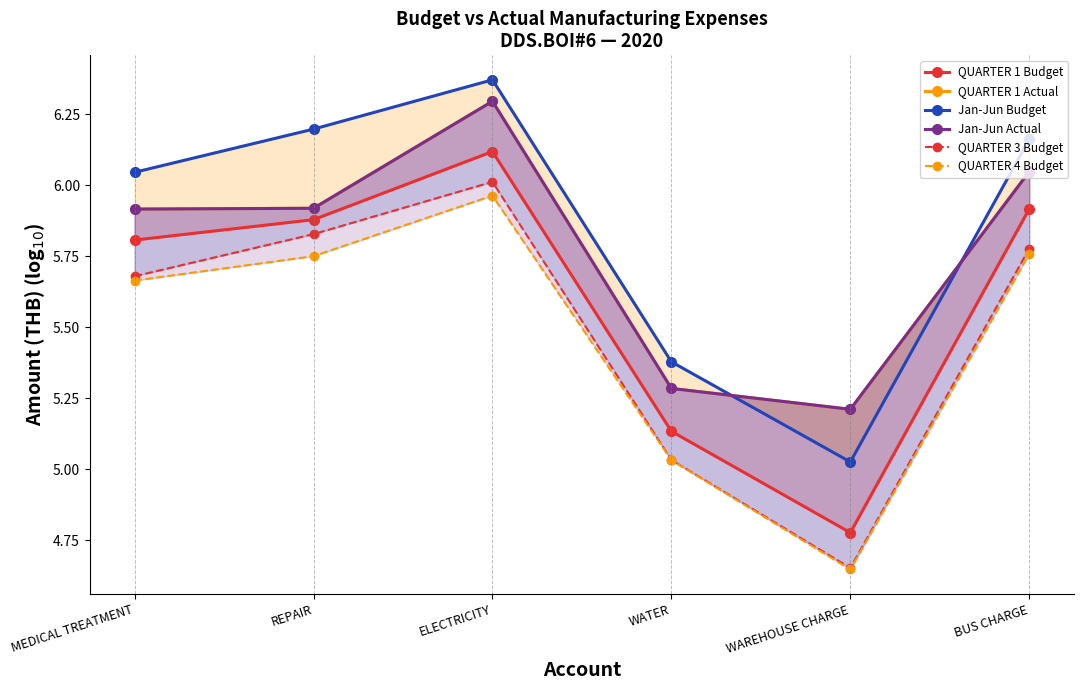

What is the difference between the Jan-Jun Actual values at BUS CHARGE and MEDICAL TREATMENT?

0.1